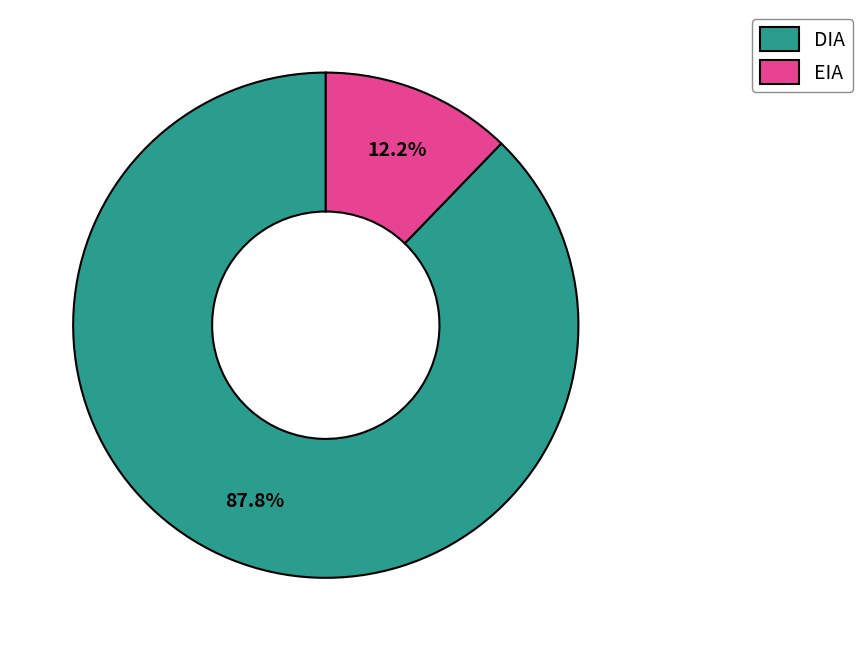

What percentage is the DIA slice, to the nearest percent?

88%